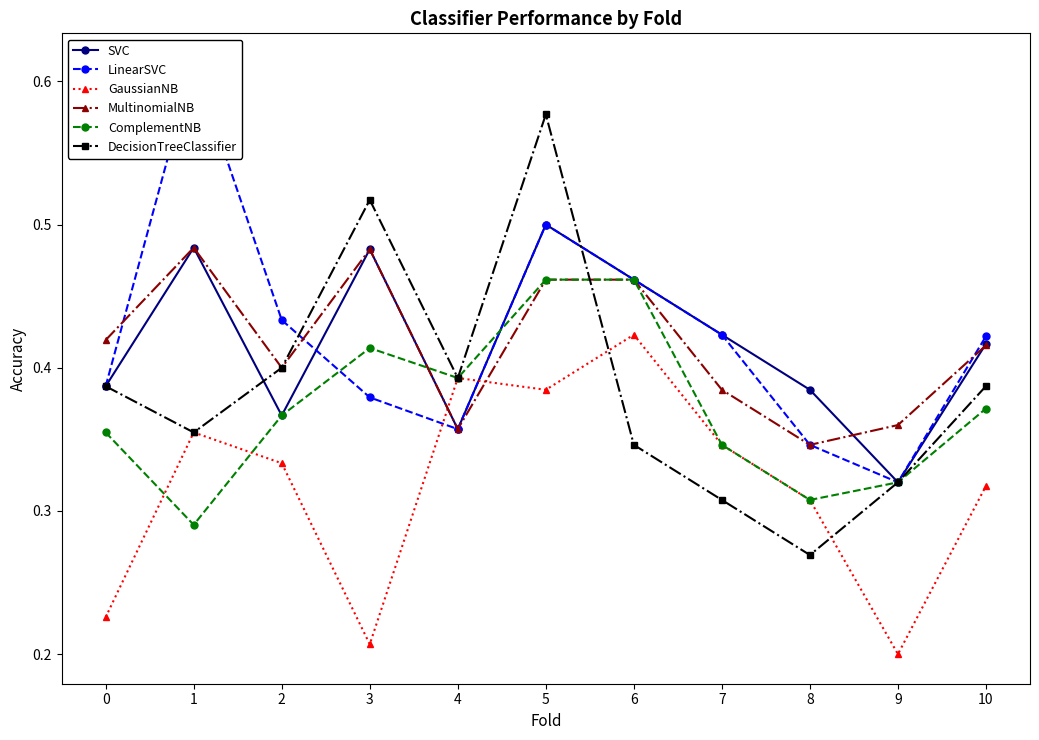

Which label corresponds to the smallest value in the chart?

9